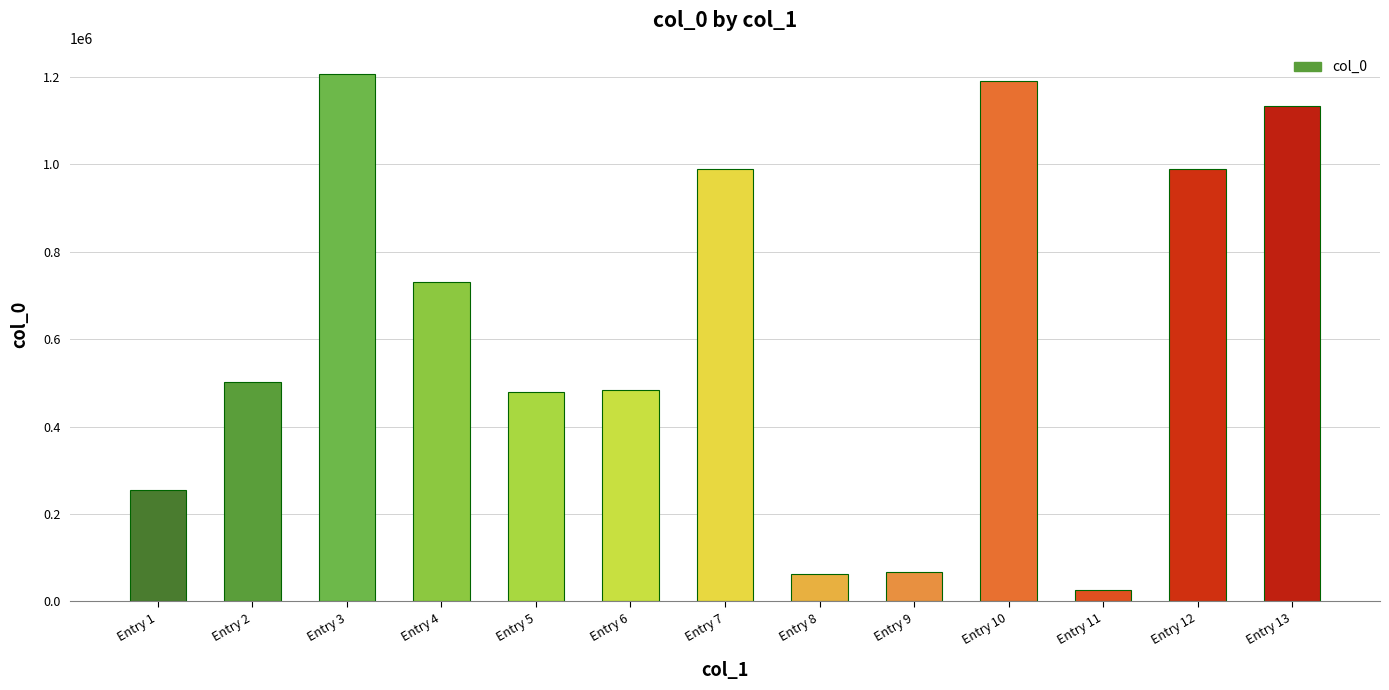

The value at Entry 10 is 1880098. True or false?

False